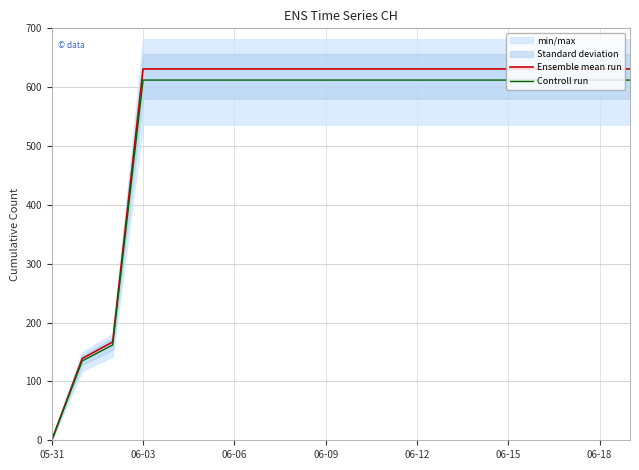

What is the maximum value for Ensemble mean run?

631.0